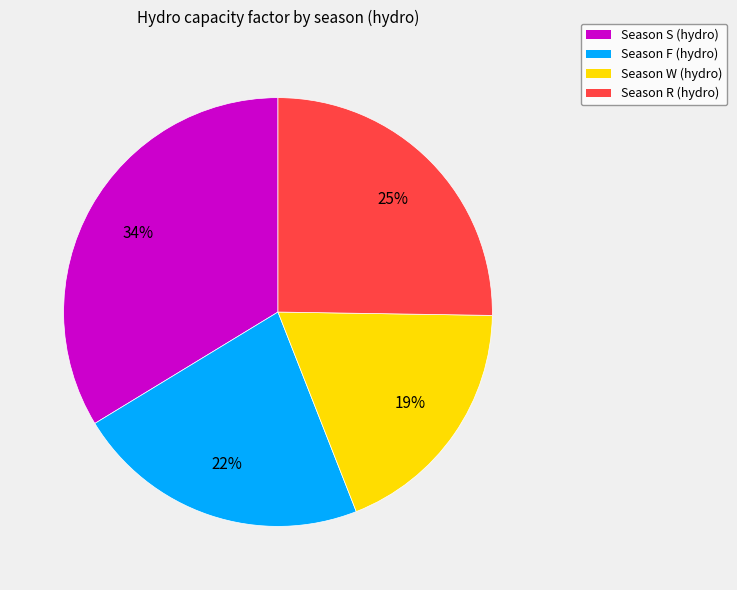

Does any single category account for the majority?

No